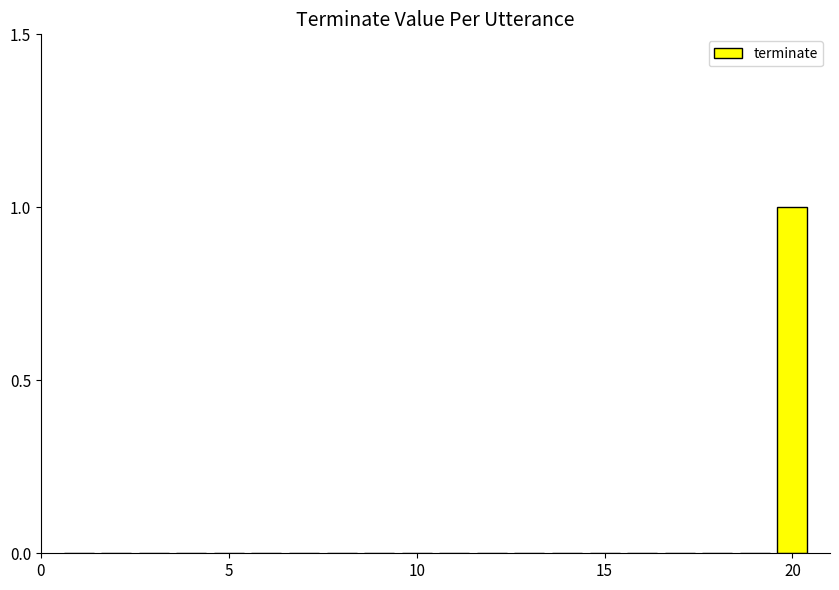

Reading left to right, what are all the values shown in this chart?

0	0	0	0	0	0	0	0	0	0	0	0	0	0	0	0	0	0	0	1